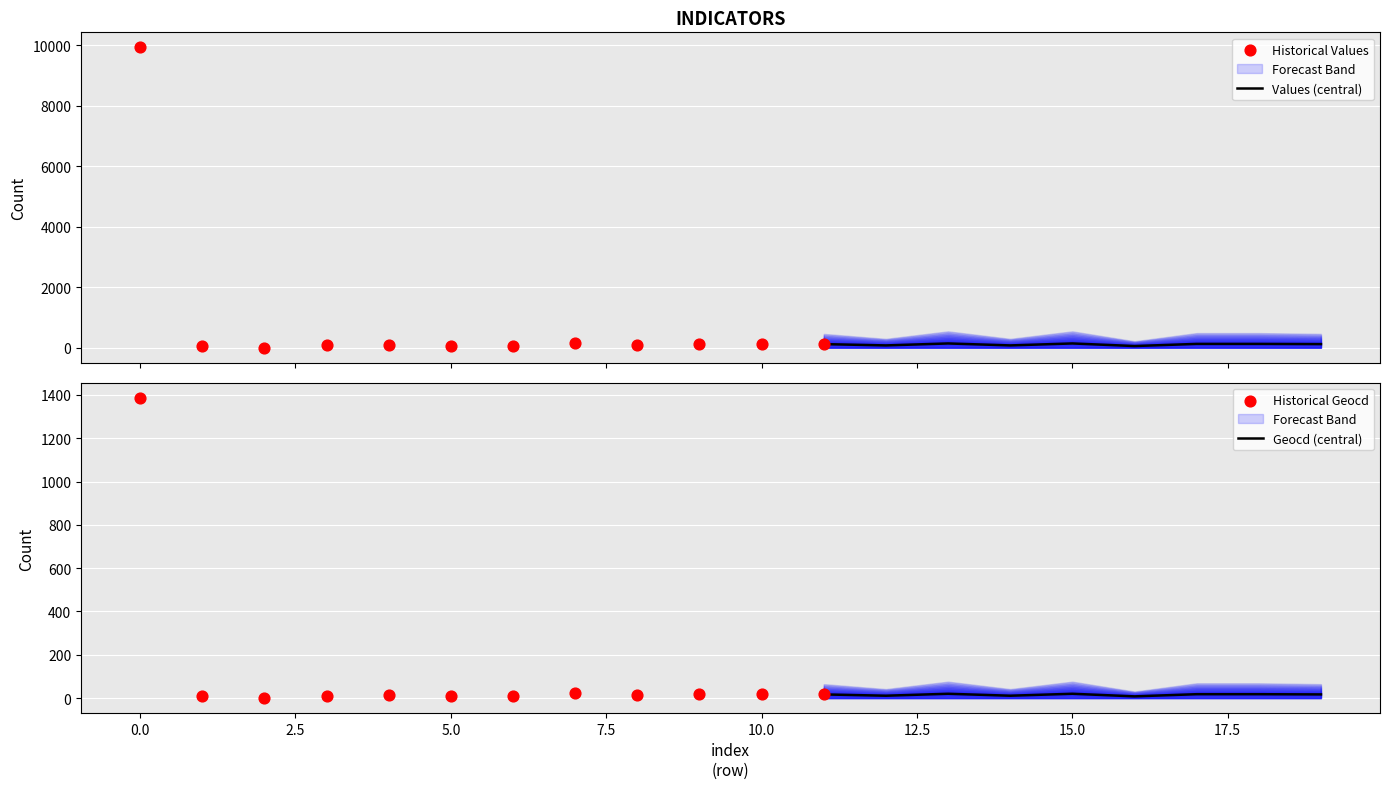

Is the value of geocd at 9 greater than the value of values at 12?

No